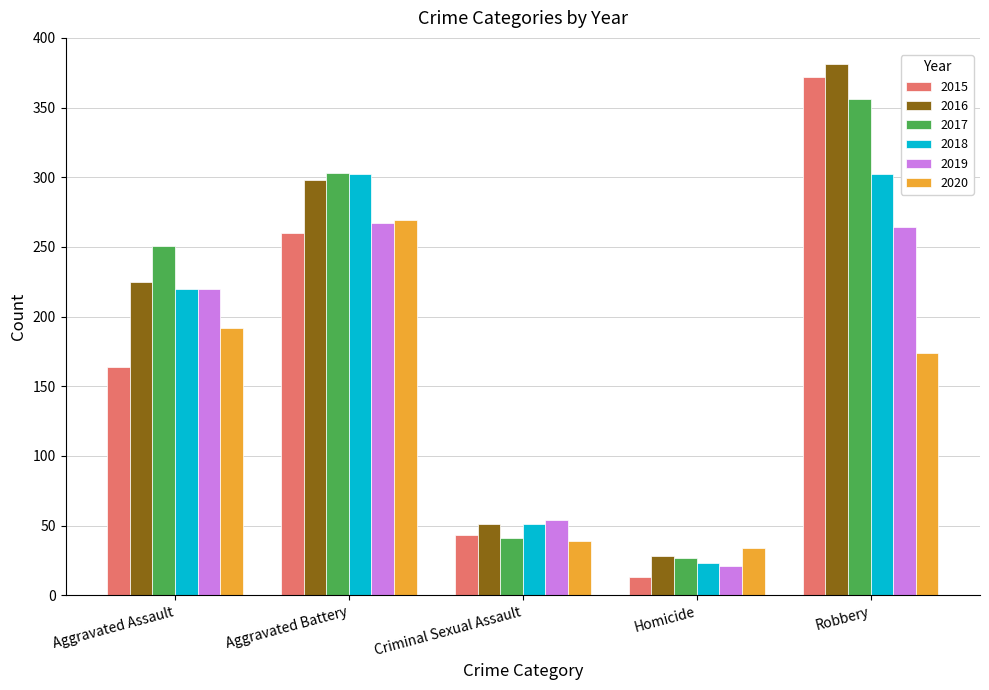

What is the difference between the 2017 values at Aggravated Assault and Criminal Sexual Assault?

210